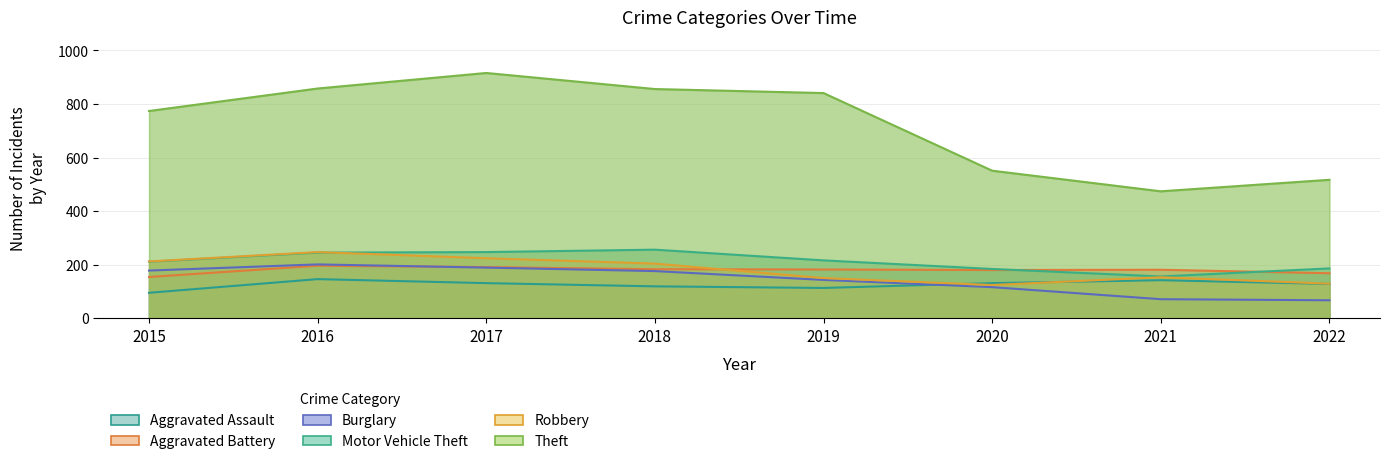

What is the sum of the Robbery values at 2019 and 2022?

279